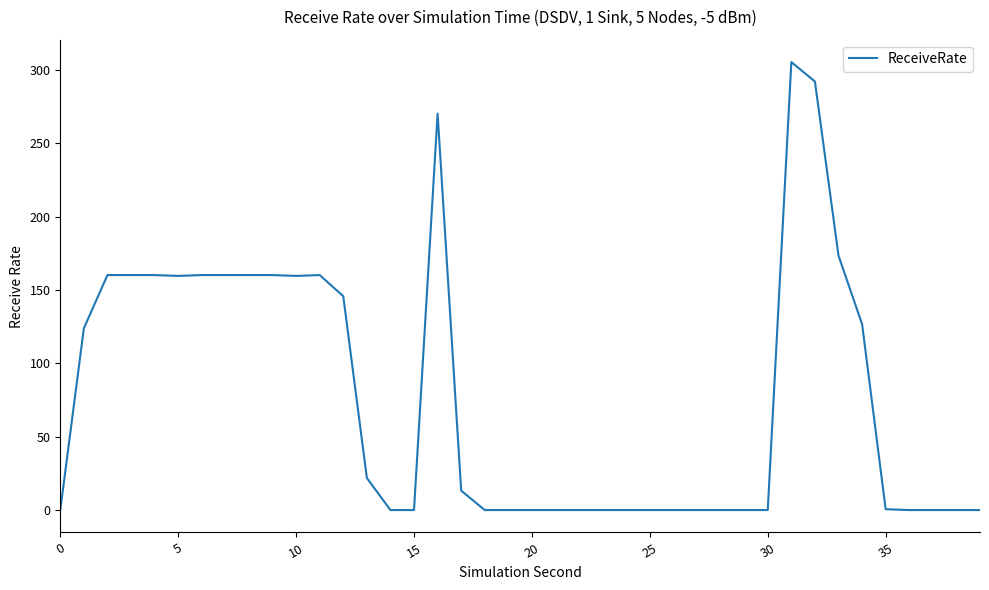

What is the difference between the maximum and minimum values?

305.3